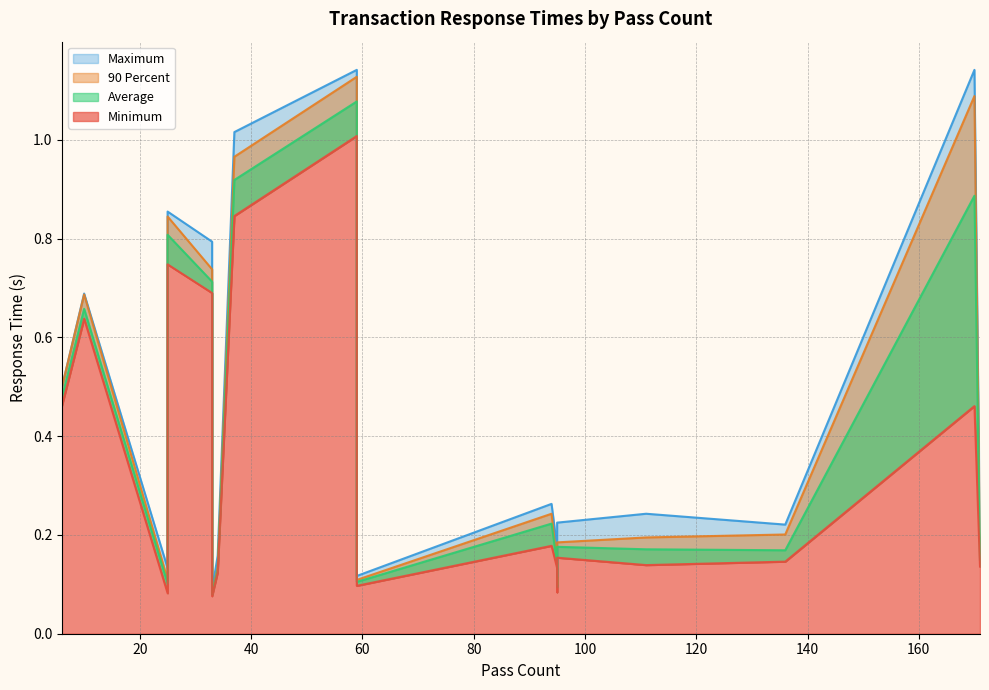

True or false: Average and Minimum intersect in this chart.

False